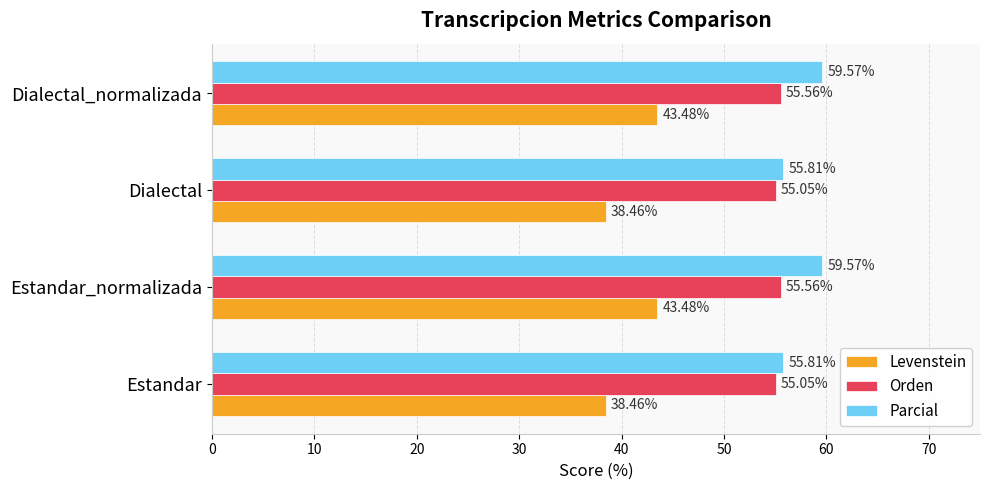

At how many categories does at least one series exceed 41?

4